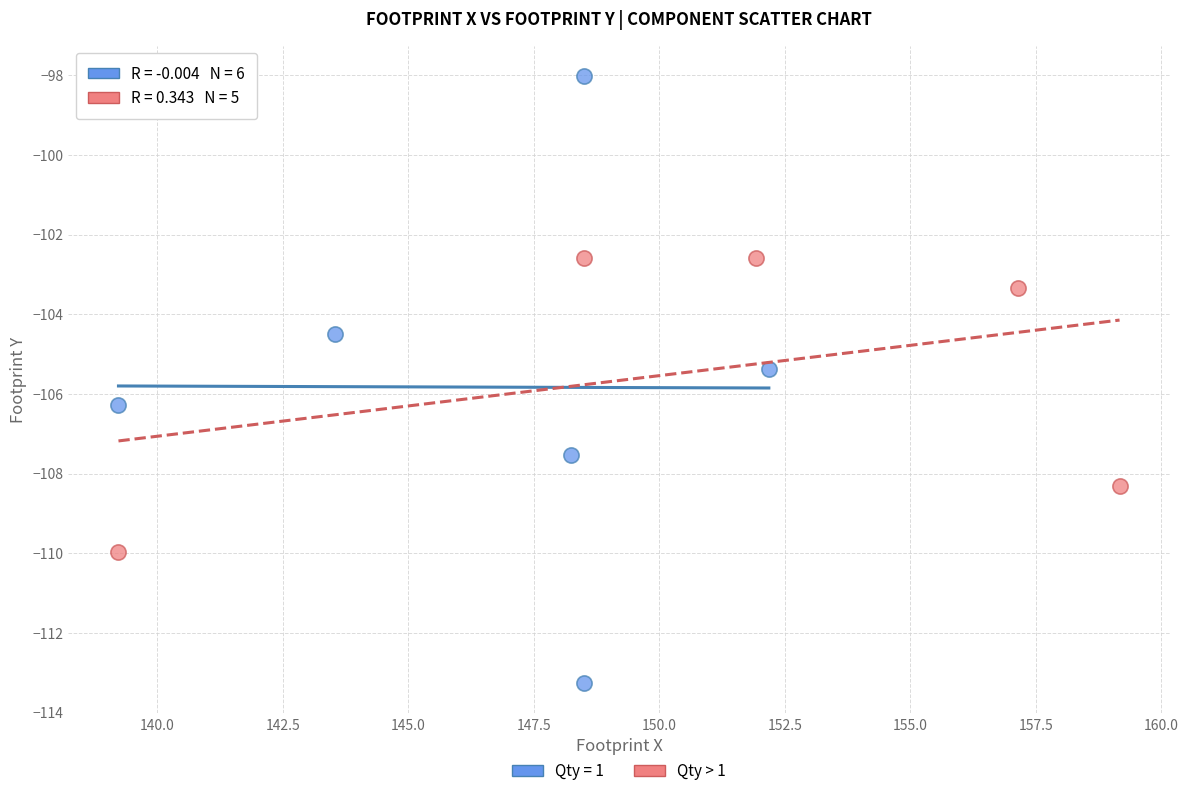

Which series contains the highest Y value?

Qty = 1